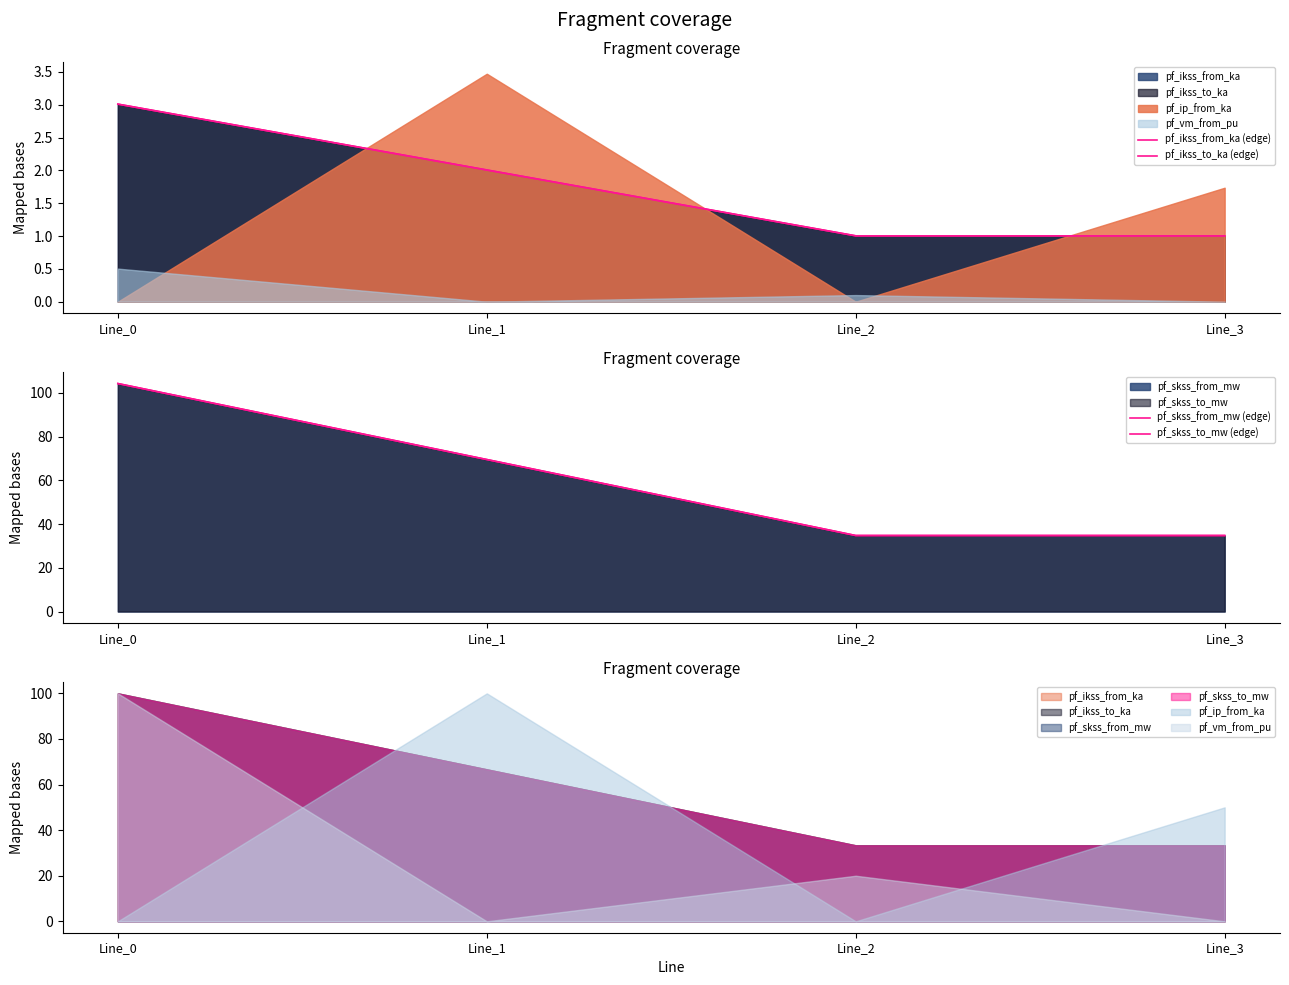

The pf_ikss_from_ka (edge) series shows 1.8 at Line_0. True or false?

False